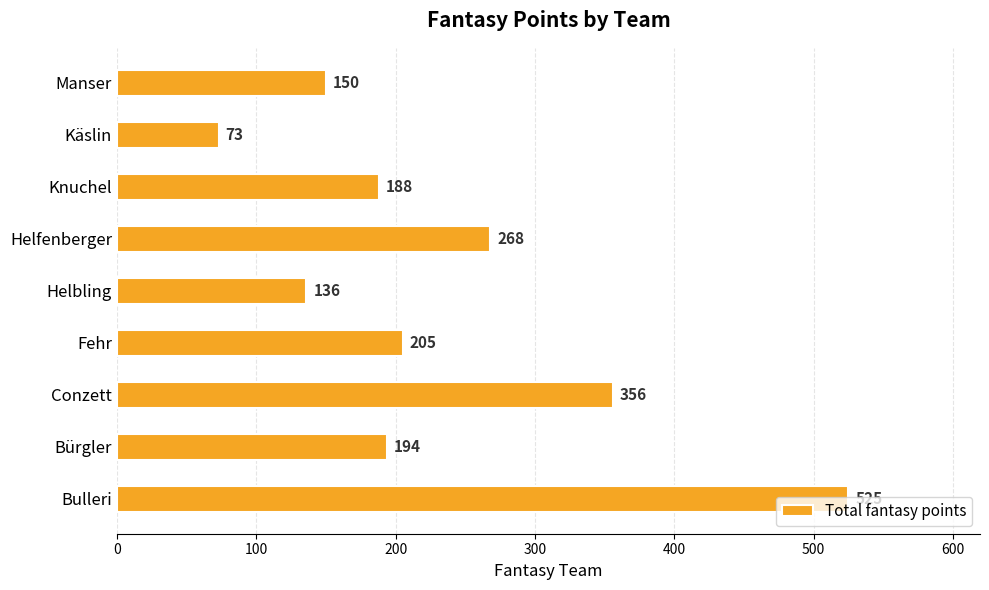

What is the change in value from Bürgler to Manser?

-44